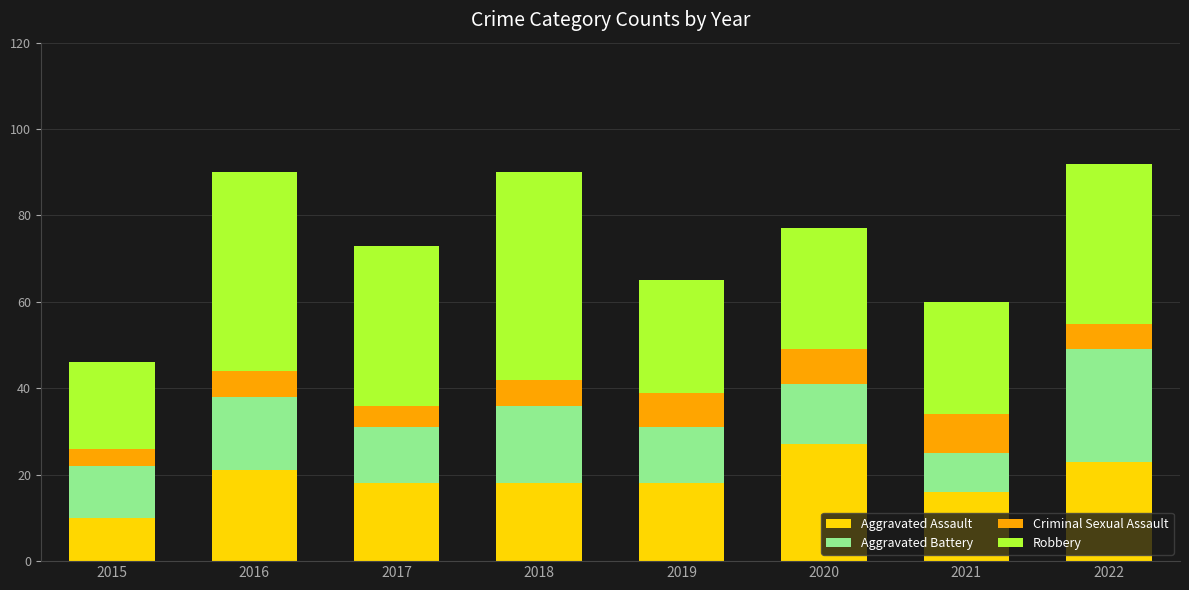

What is the total value across all series at 2021?

60